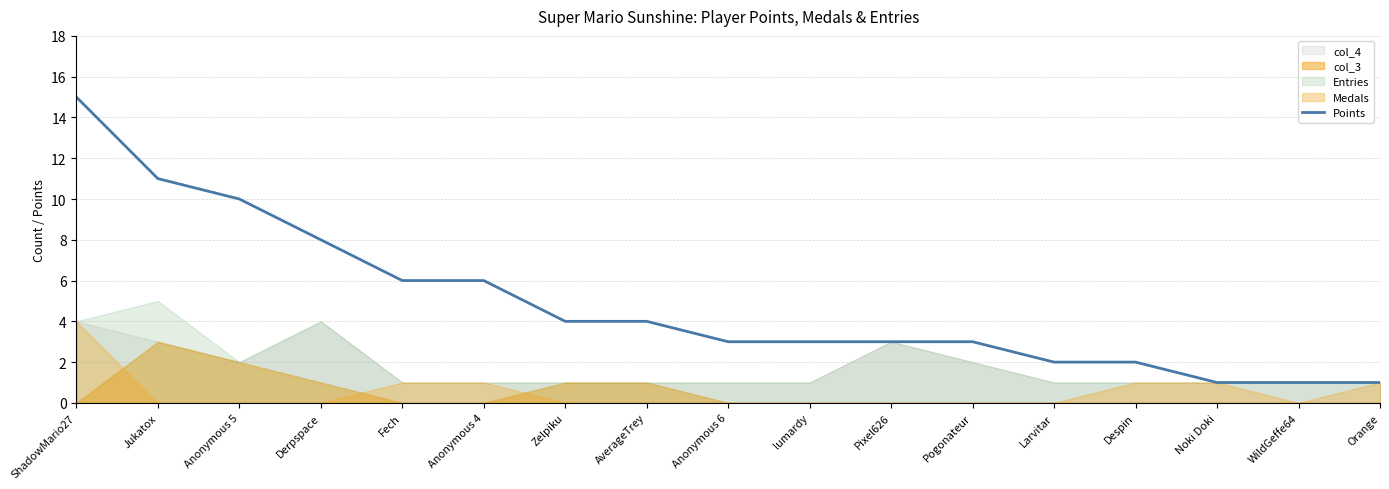

The value at WildGeffe64 is 1. True or false?

True